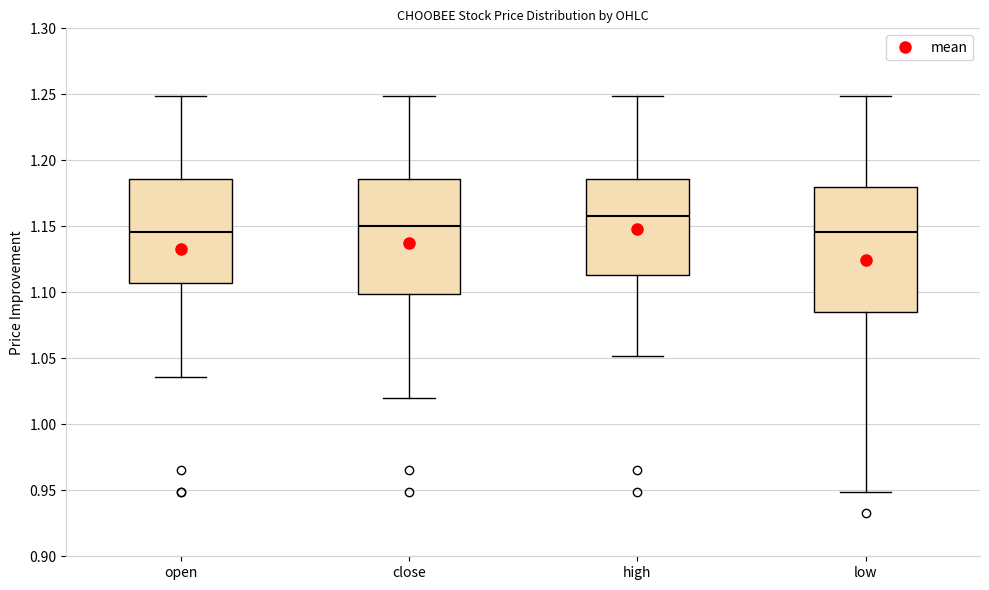

Where is the lower edge of the box for open on the y-axis? The values are not printed on the chart, so give them approximately, as read against the axis.

1.105